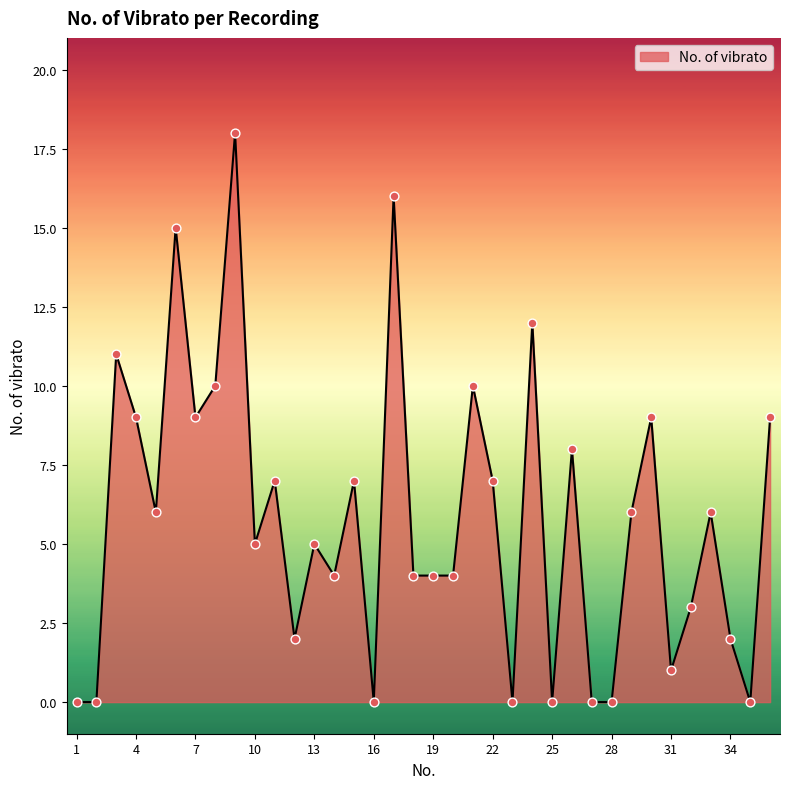

What is the difference between the maximum and minimum values?

18